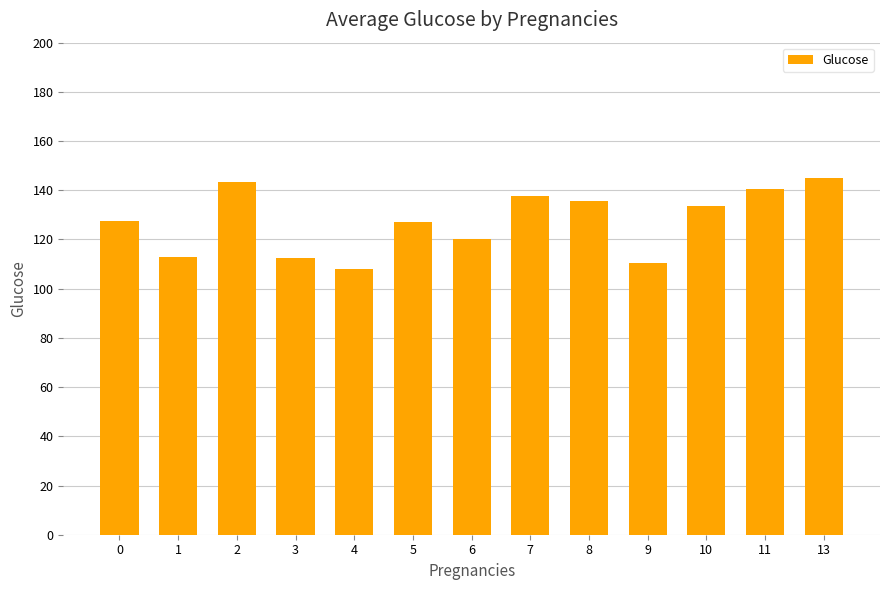

What is the minimum value shown in the chart?

108.0